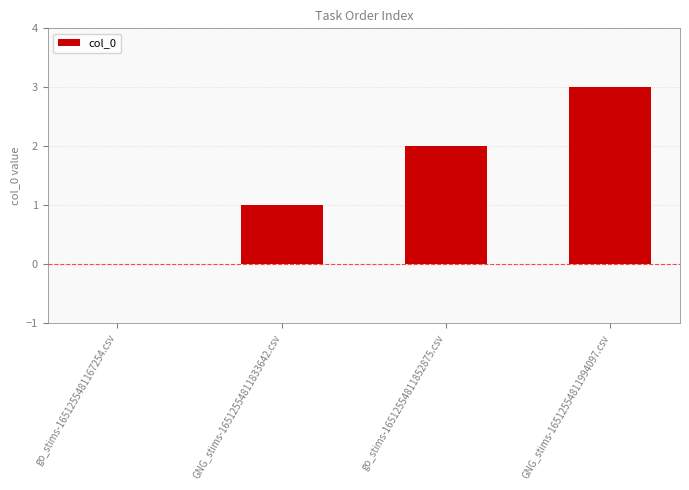

Reading left to right, transcribe all the data shown in this chart.

go_stims-1651255481167254.csv=0	GNG_stims-16512554811833642.csv=1	go_stims-16512554811852875.csv=2	GNG_stims-16512554811994097.csv=3